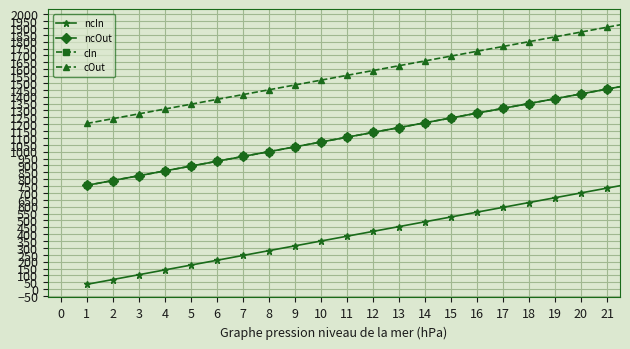

True or false: ncIn and ncOut cross at least once.

False